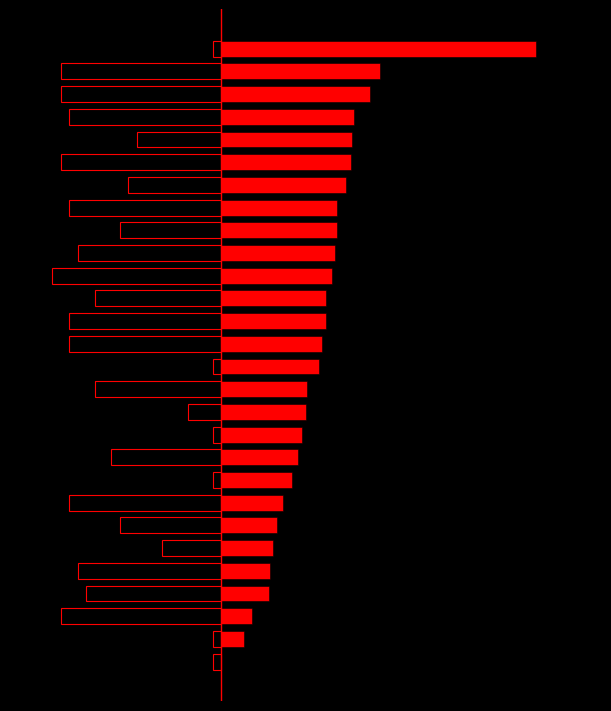

How many values in TL_productivity_score are above zero?

27